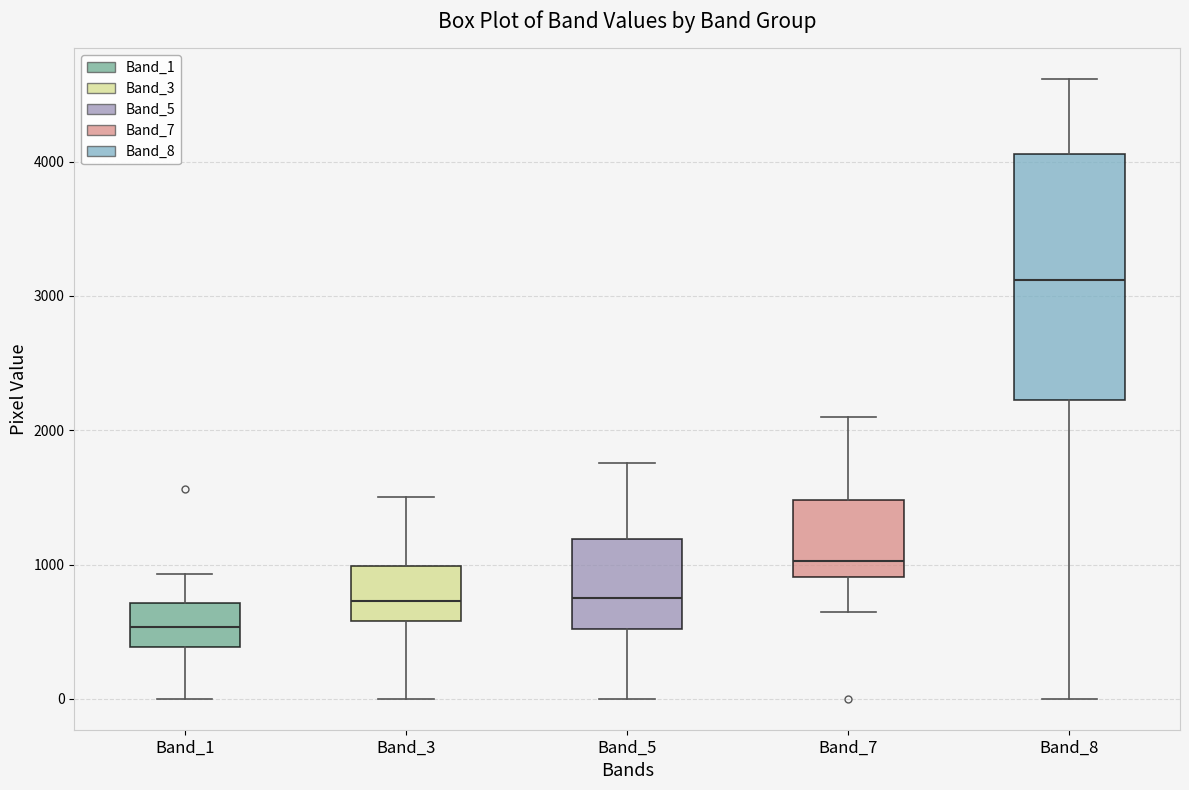

Which box has the lowest median line?

Band_1